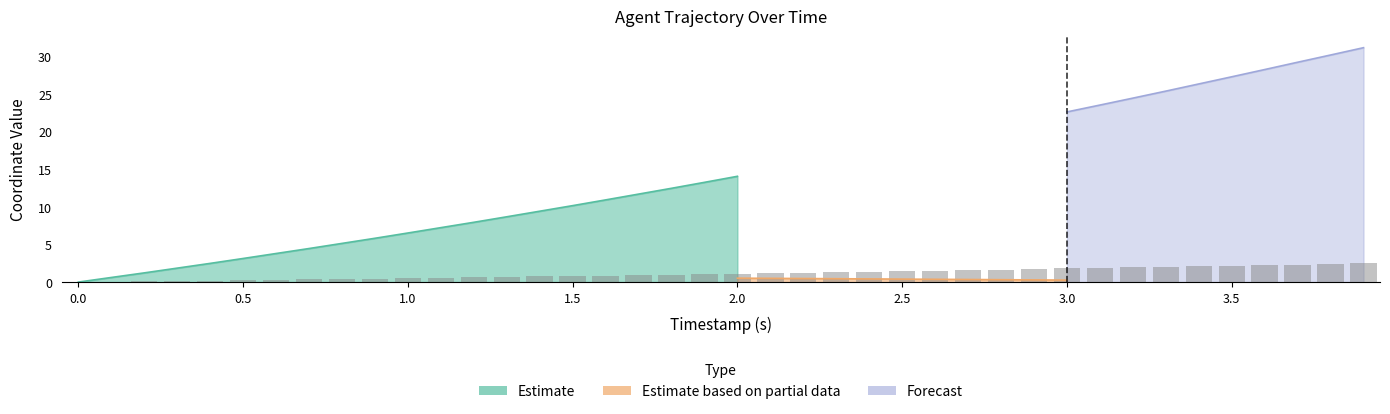

Is it true that the value at 3.4 is 2.1?

True